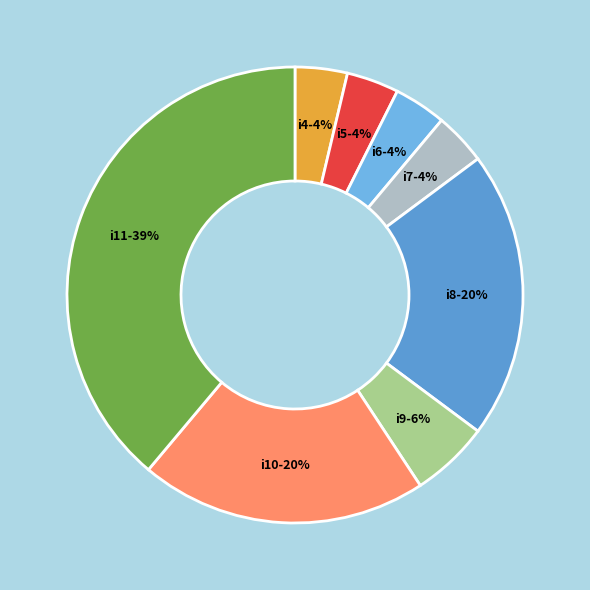

True or false: i9 accounts for 6% of the total.

True